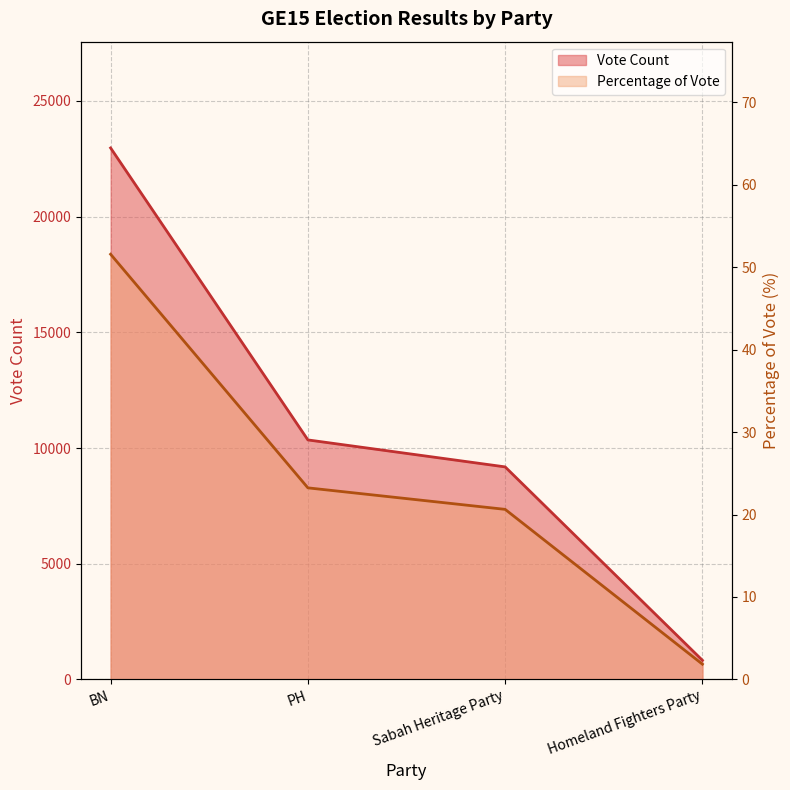

What is the value of the Percentage of Vote point at the 4th from the left?

1.9